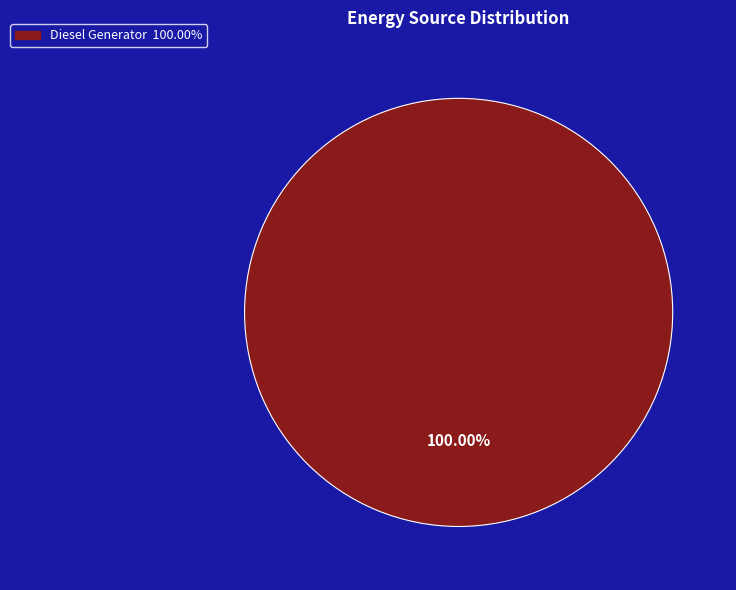

How many slices are in this pie chart?

1